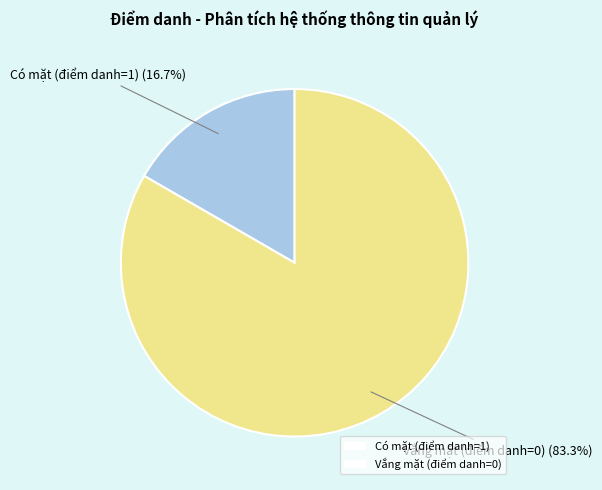

To the nearest percent, what is the difference between the largest and smallest slice percentages?

67%